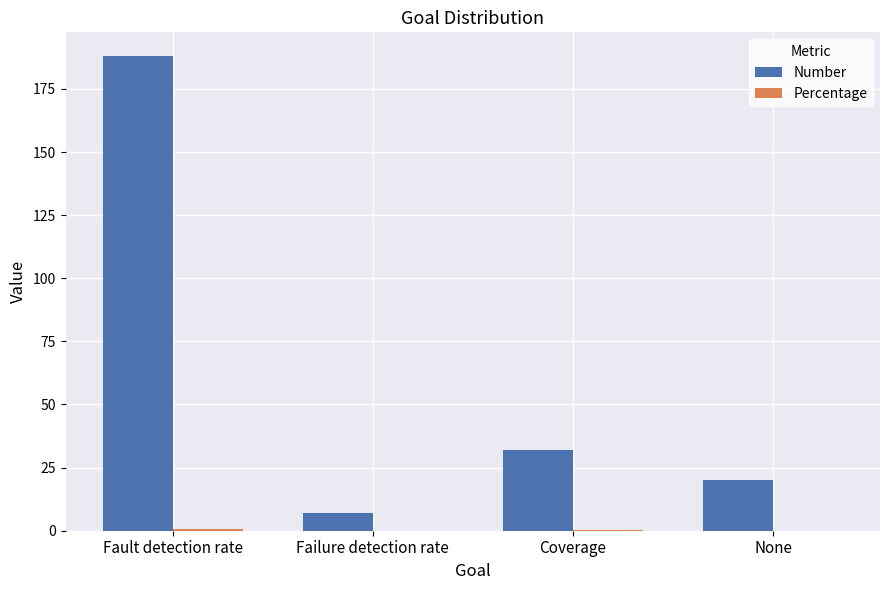

Between Fault detection rate and Coverage, which series saw the biggest shift?

Number